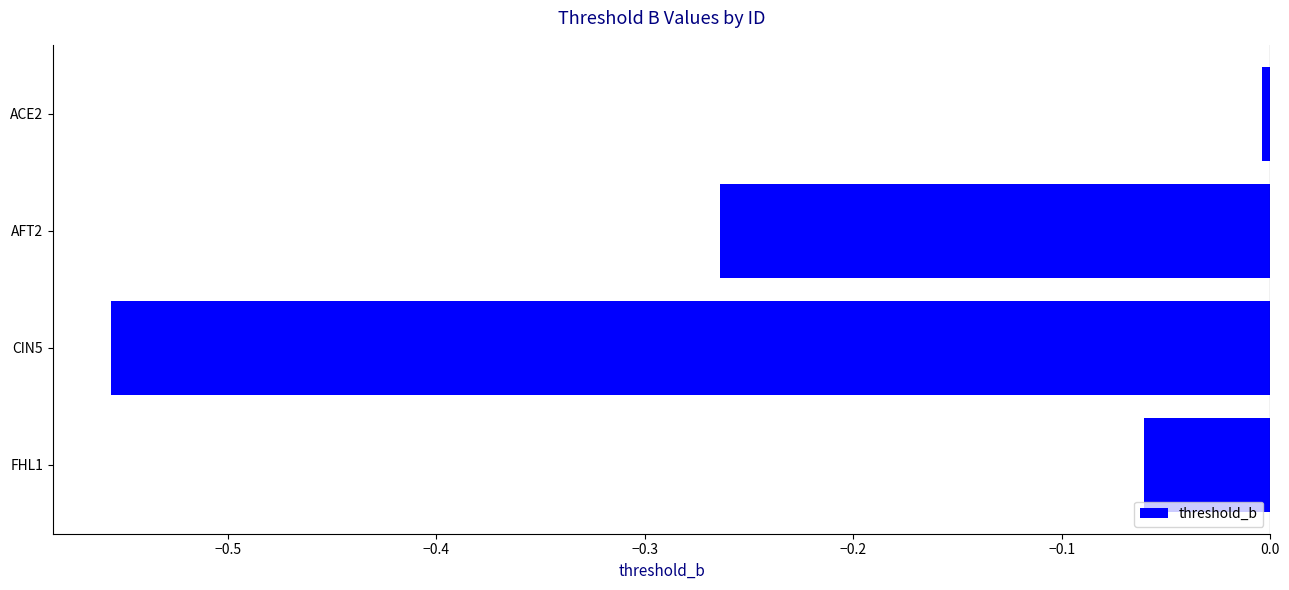

The value at ACE2 is -0.0. True or false?

True